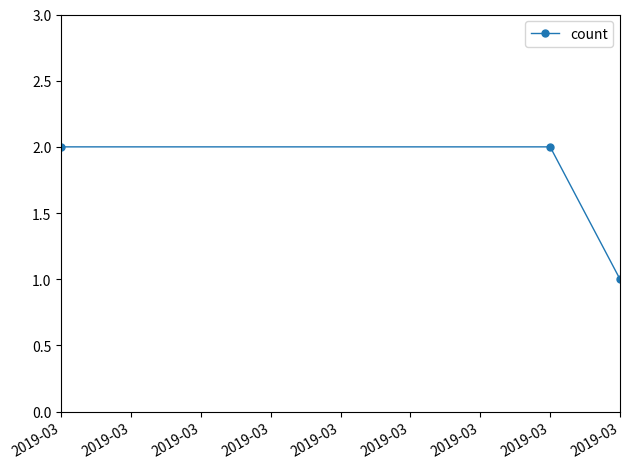

What is the difference between the second highest and minimum values?

1